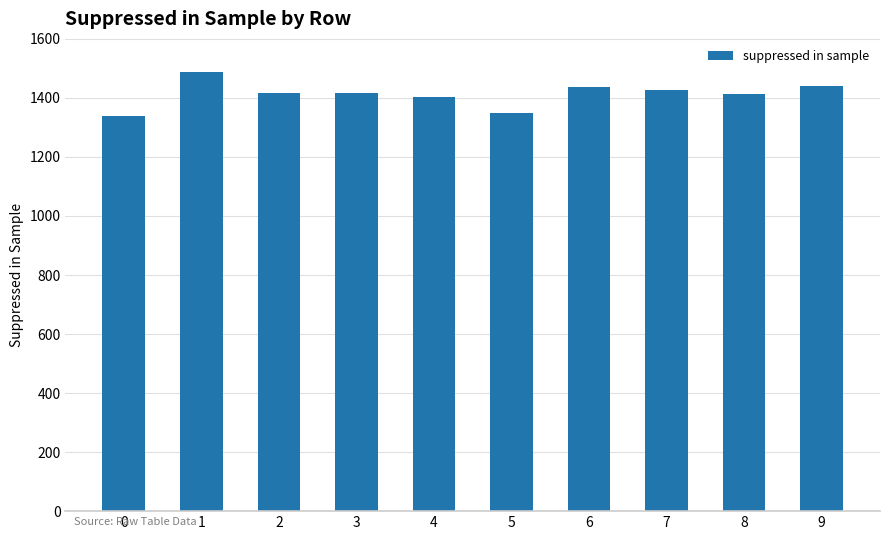

Count the number of categories in the chart.

10